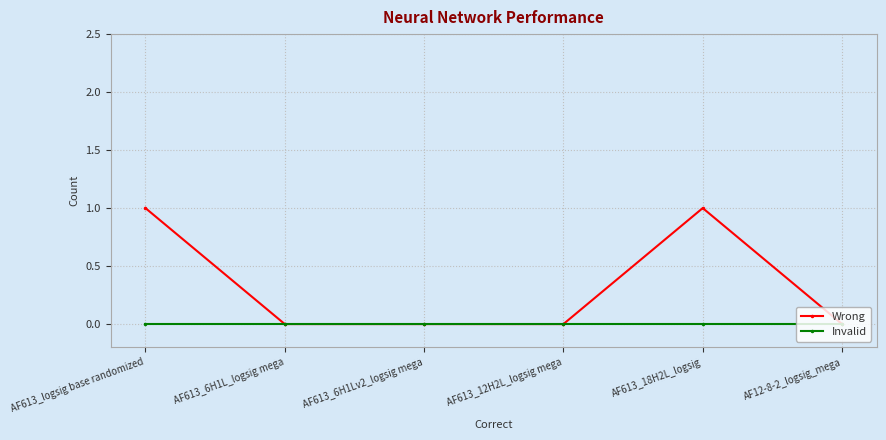

What is the difference between the Wrong values at AF613_18H2L_logsig and AF613_6H1Lv2_logsig mega?

1